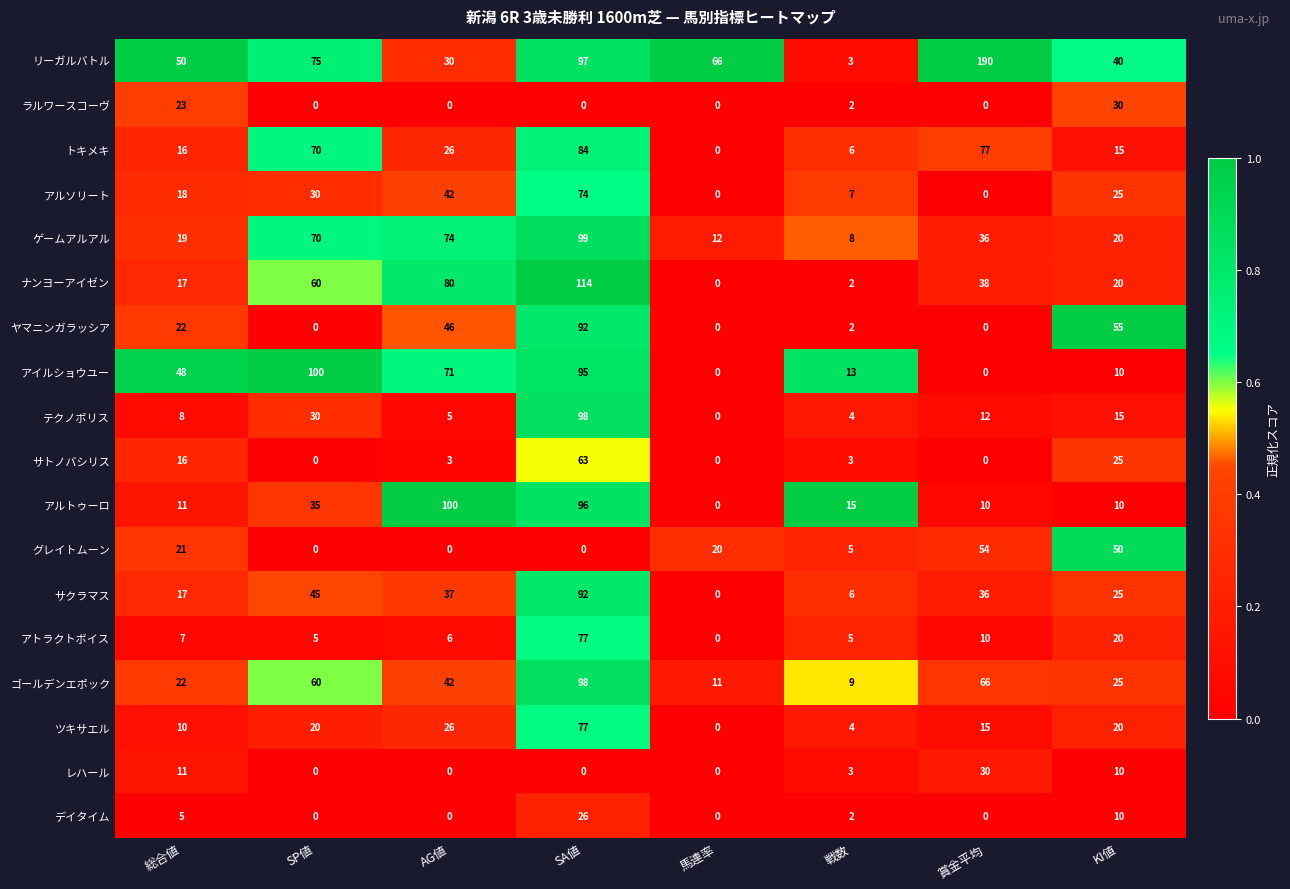

Which series has the widest spread of values?

リーガルバトル